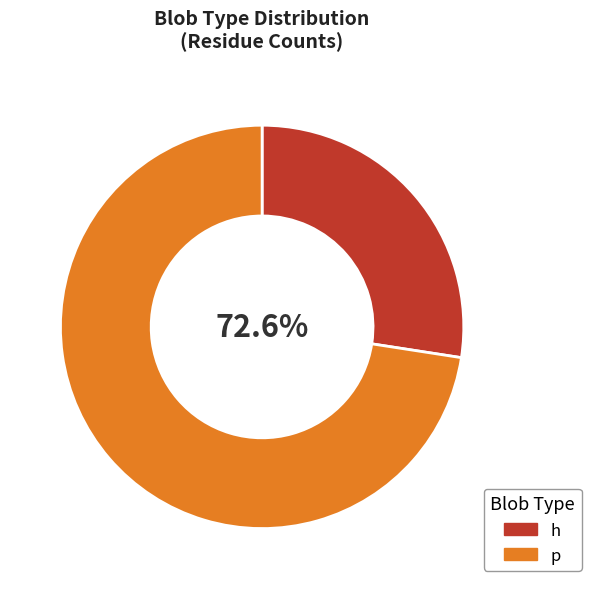

To the nearest percent, what is the combined percentage of p and h?

100%